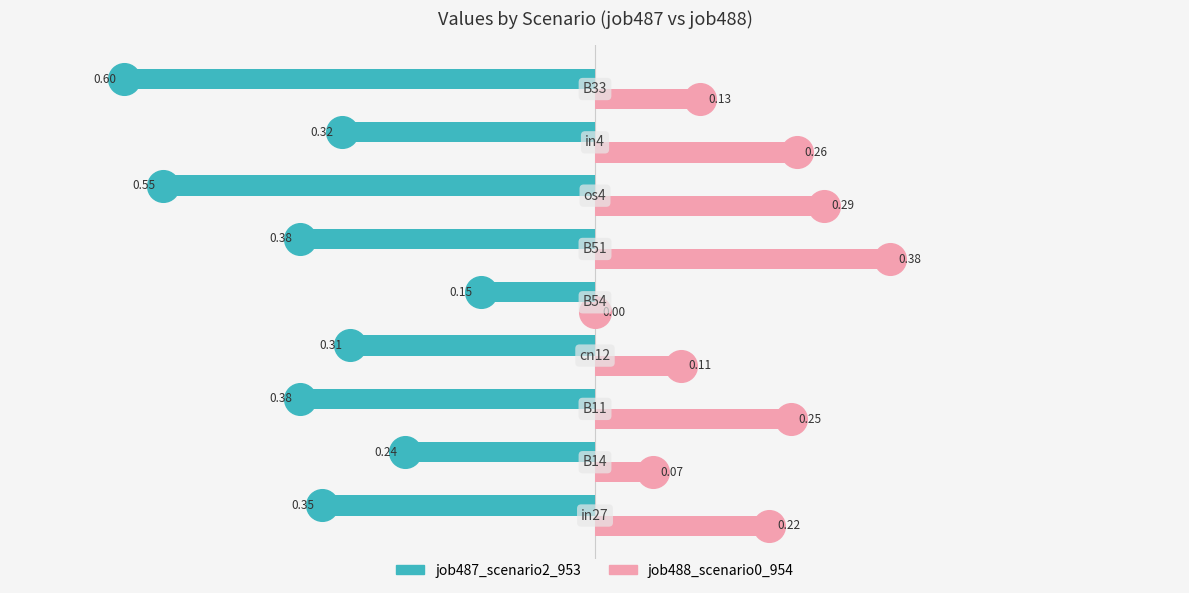

How many data points does each series have?

9